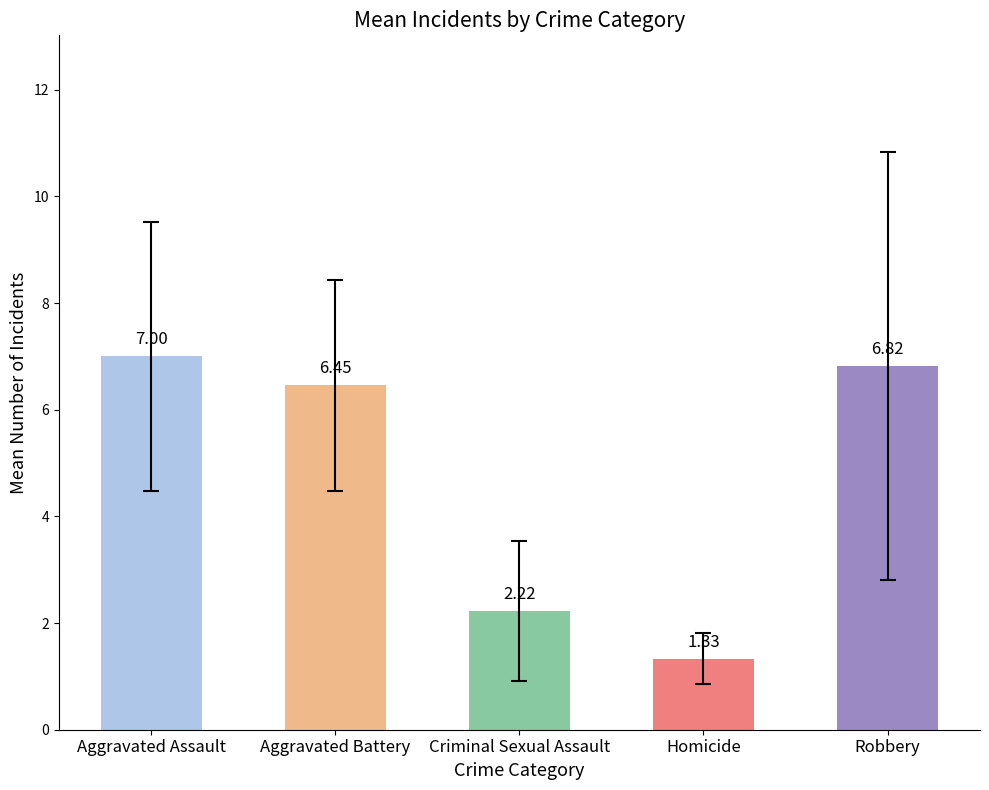

What is the sum of the values at Aggravated Assault and Robbery?

13.8